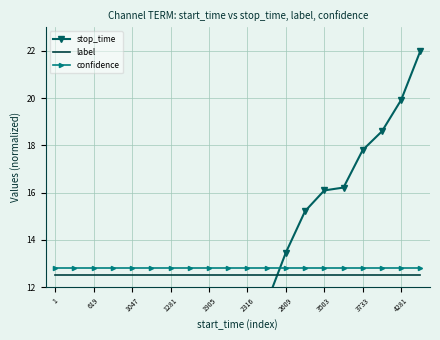

True or false: label and confidence intersect in this chart.

False